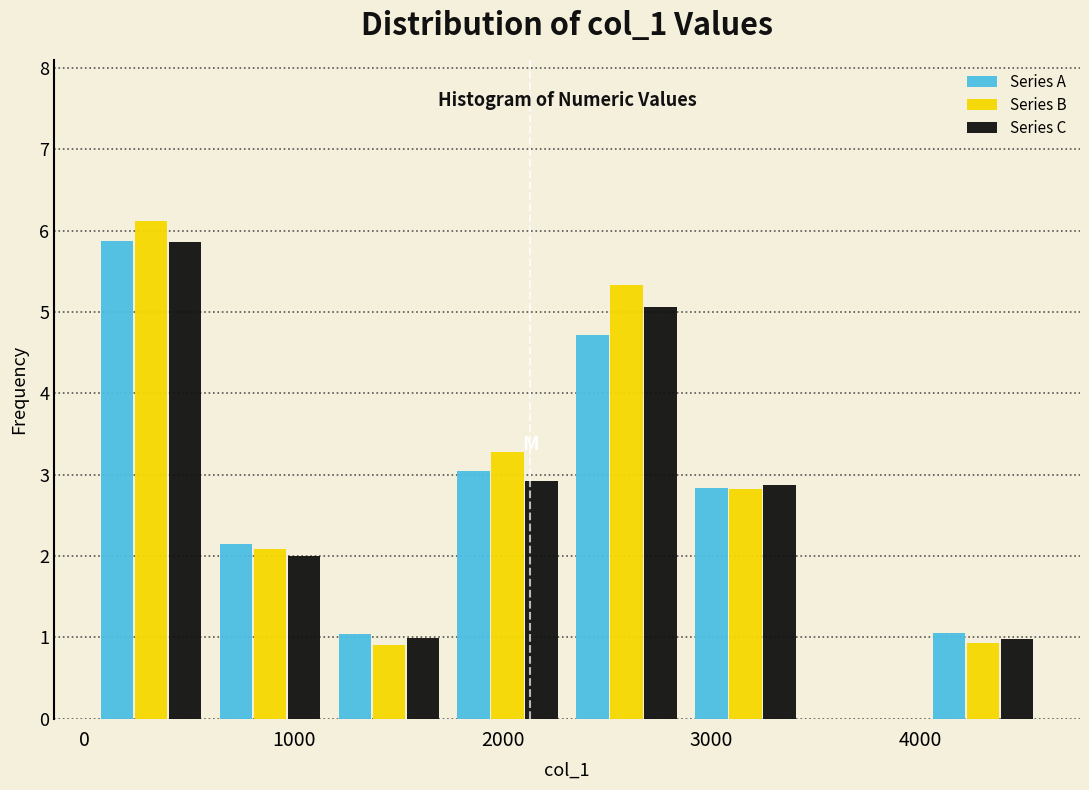

What is the height of the Series A bar covering 2300 to 2900 on the x-axis? Neither the bar edges nor the heights are printed on the chart, so give them approximately, as read against the axes.

4.7